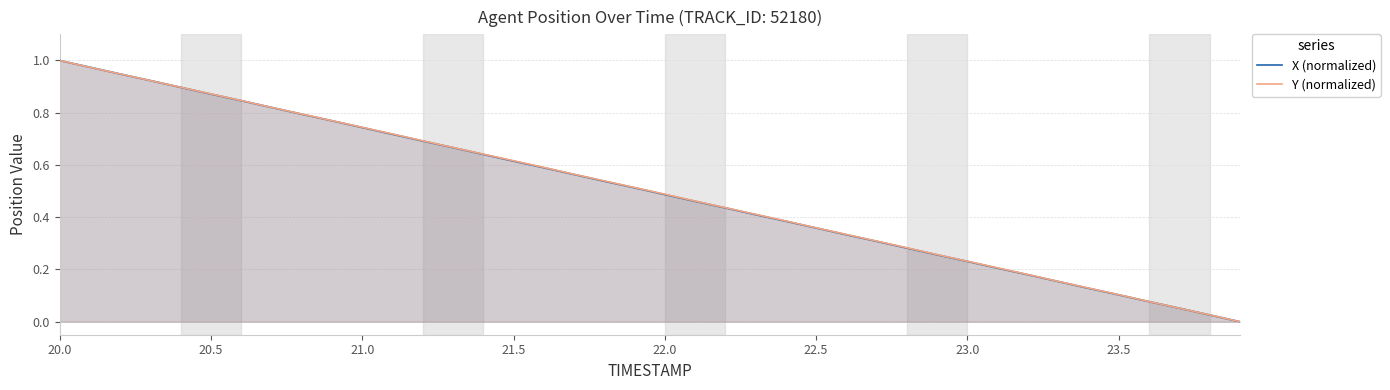

Is it true that Y (normalized) equals 0.1 at 23.0?

False